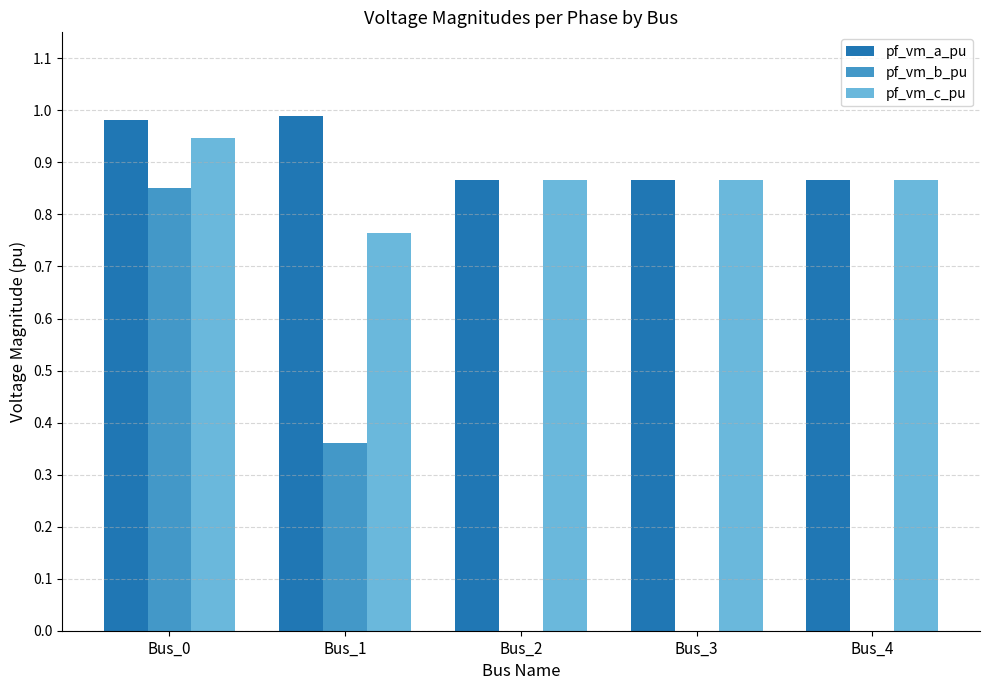

Is the value of pf_vm_a_pu at Bus_4 greater than the value of pf_vm_b_pu at Bus_4?

Yes